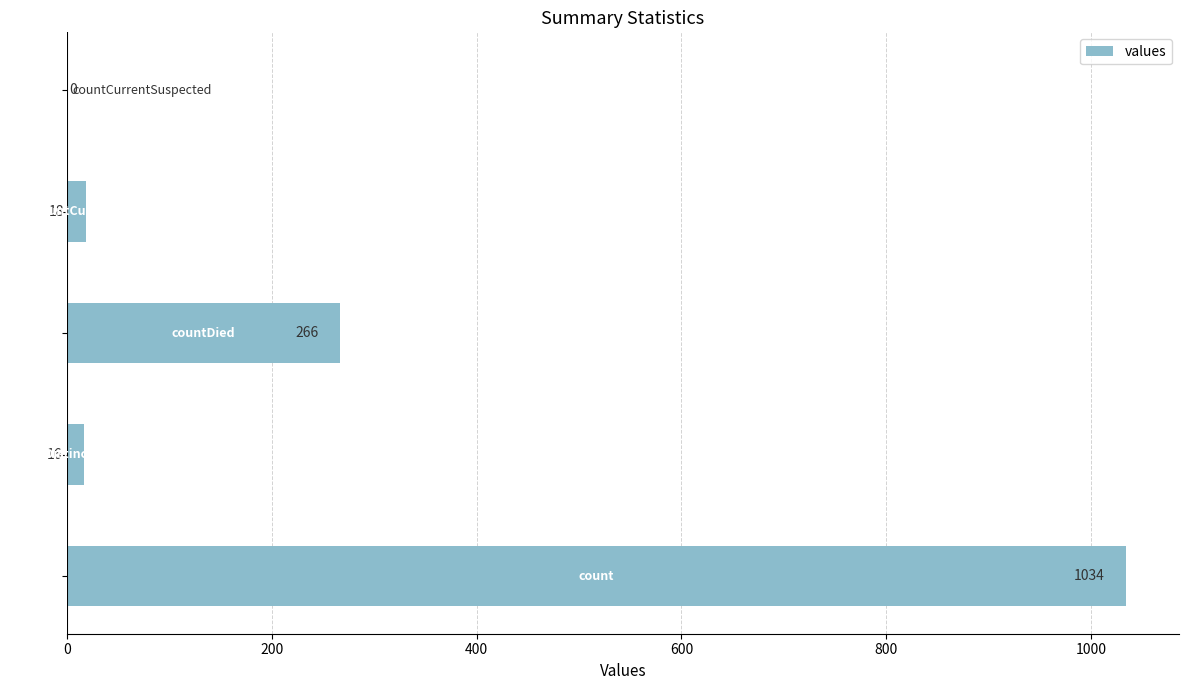

What is the sum of all values?

1334